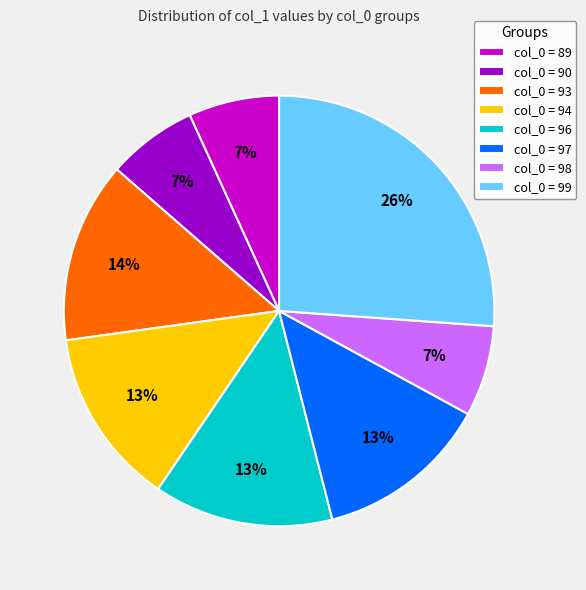

Do col_0 = 99 and col_0 = 96 together represent more than half of the pie?

No